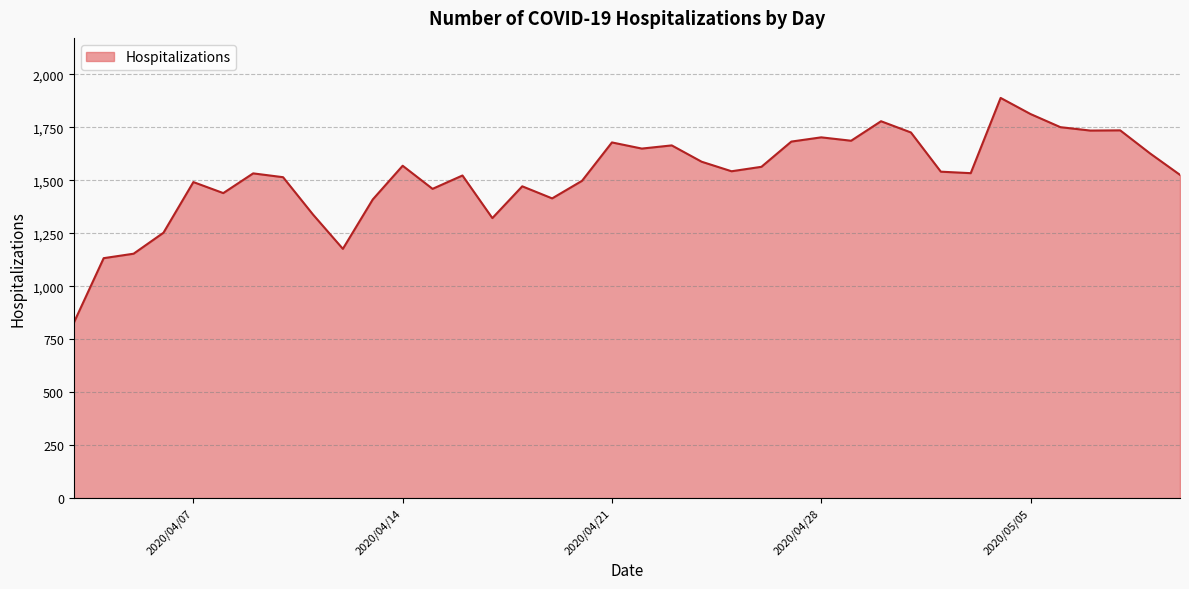

How many distinct data groups are displayed?

1